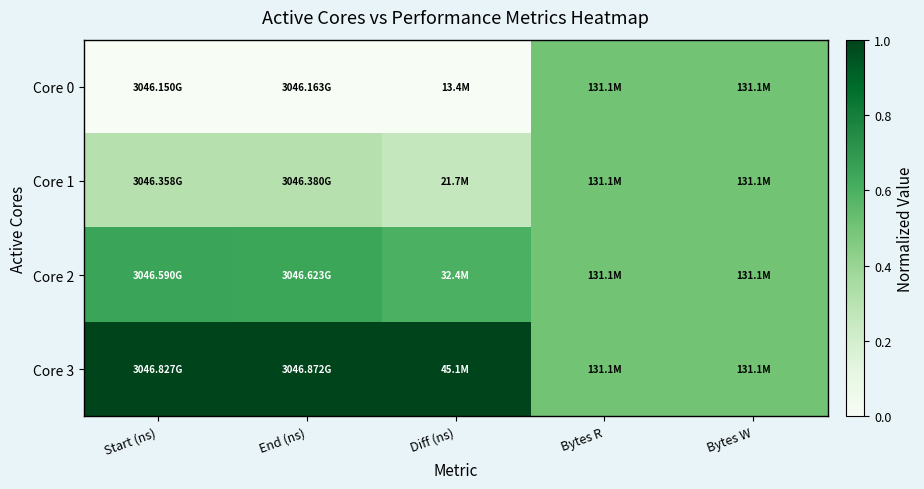

Reading left to right, what are all the values shown in this chart?

Core 0: Start (ns)=0.0	End (ns)=0.0	Diff (ns)=0.0	Bytes R=0.5	Bytes W=0.5
Core 1: Start (ns)=0.3	End (ns)=0.3	Diff (ns)=0.3	Bytes R=0.5	Bytes W=0.5
Core 2: Start (ns)=0.7	End (ns)=0.6	Diff (ns)=0.6	Bytes R=0.5	Bytes W=0.5
Core 3: Start (ns)=1.0	End (ns)=1.0	Diff (ns)=1.0	Bytes R=0.5	Bytes W=0.5